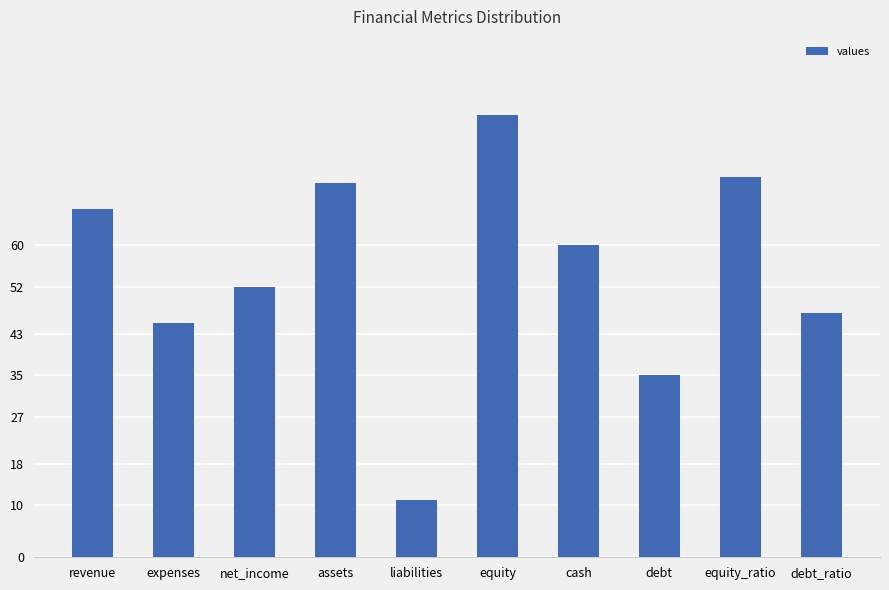

What is the sum of all values?

547